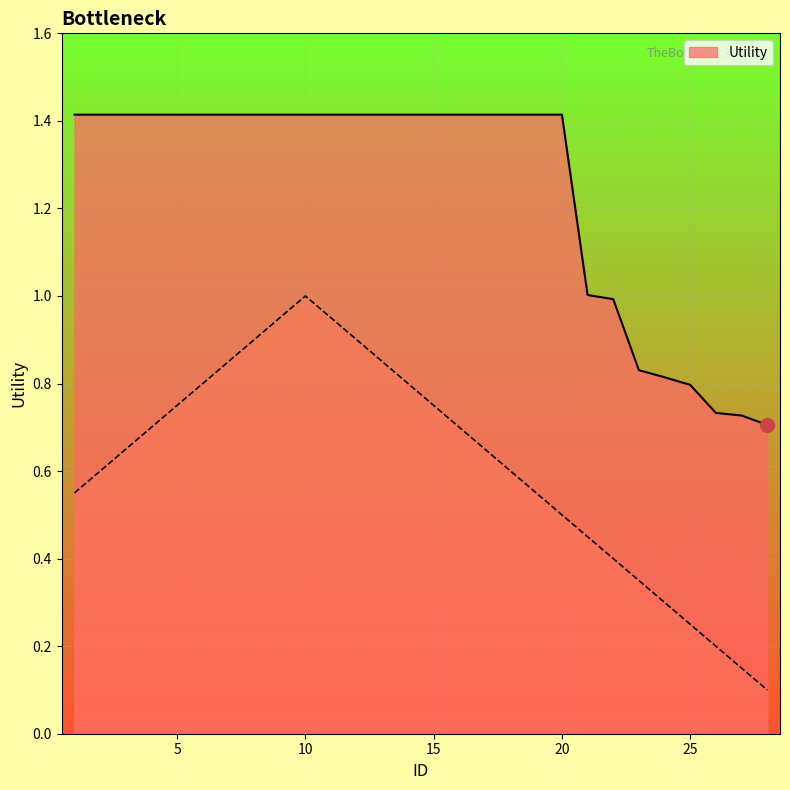

How many values are below 1?

7